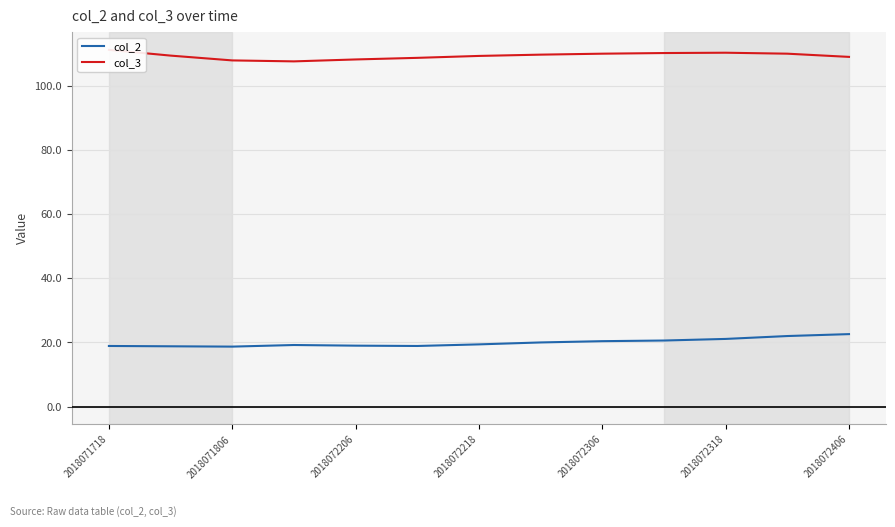

What is the highest value of the col_2 series?

22.6